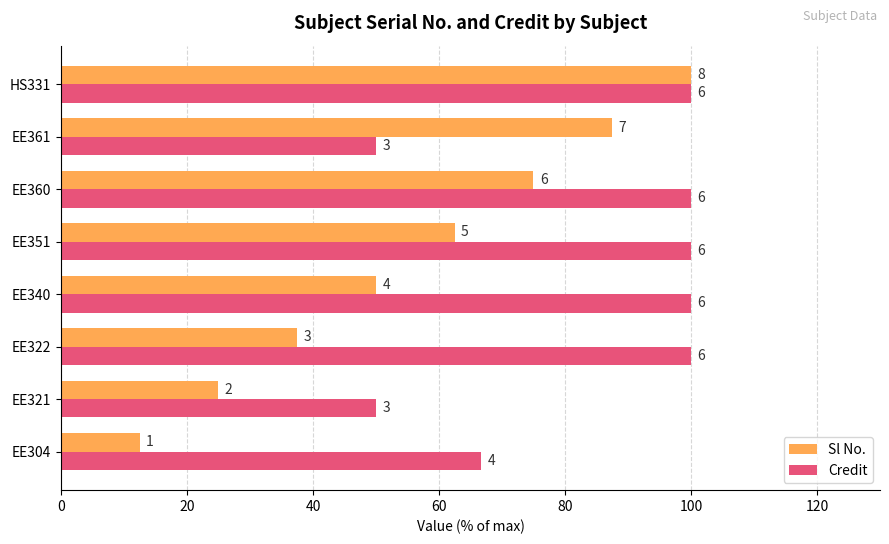

What are all the series names shown in the legend?

Sl No., Credit